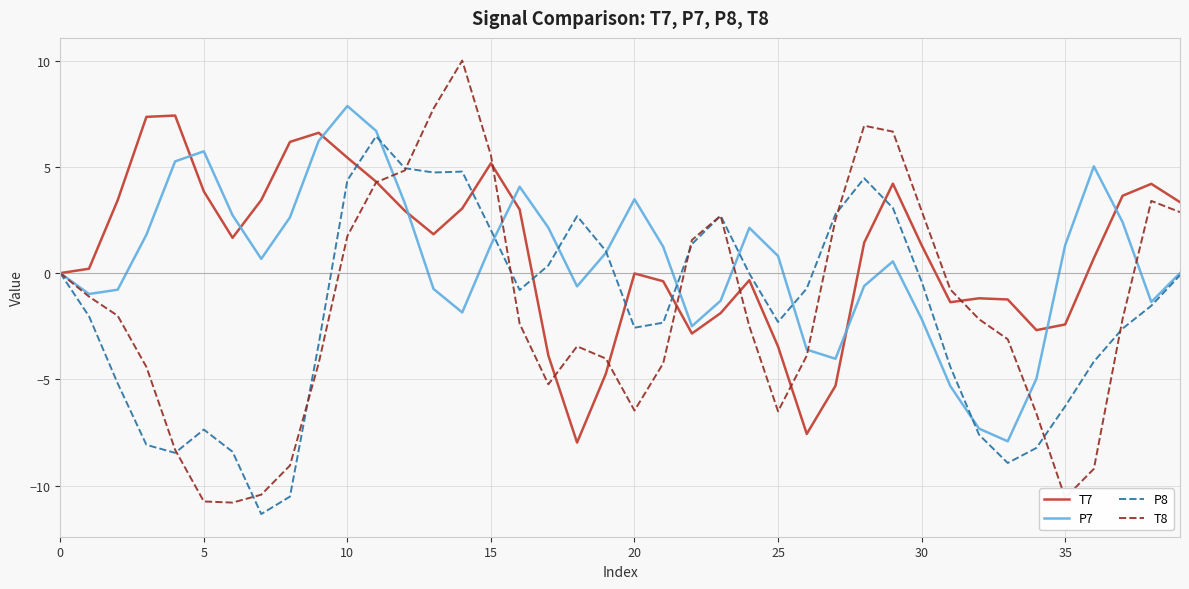

Which series has the widest spread of values?

T8